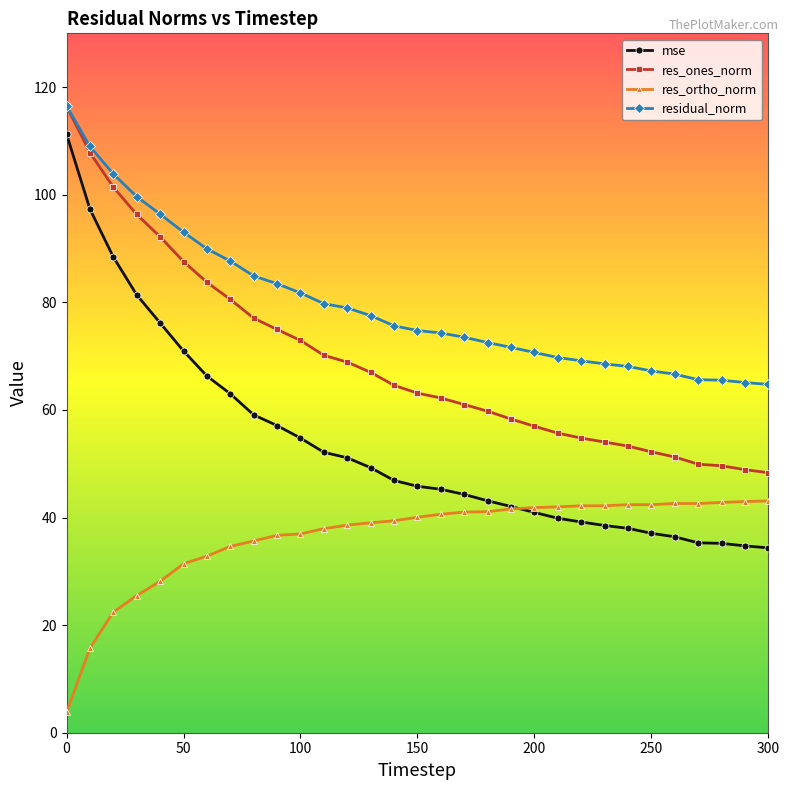

Which series has the largest total across all categories?

residual_norm